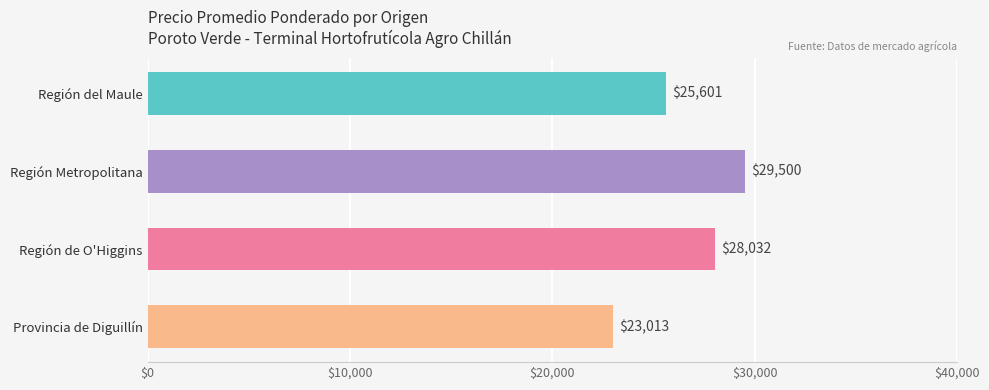

What value does the data have at Región Metropolitana, to the nearest 50?

29500